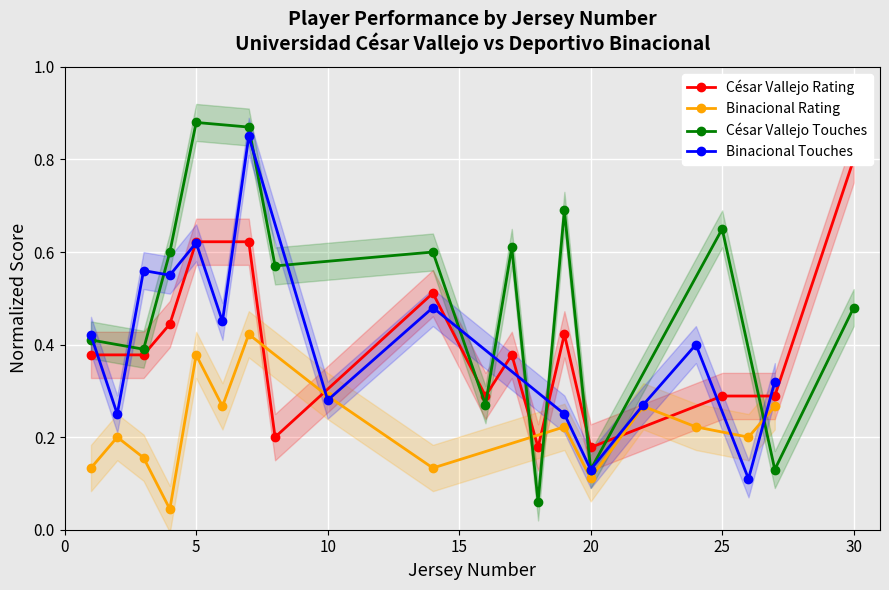

True or false: Binacional Rating has more than 0 points higher than both neighbors.

True